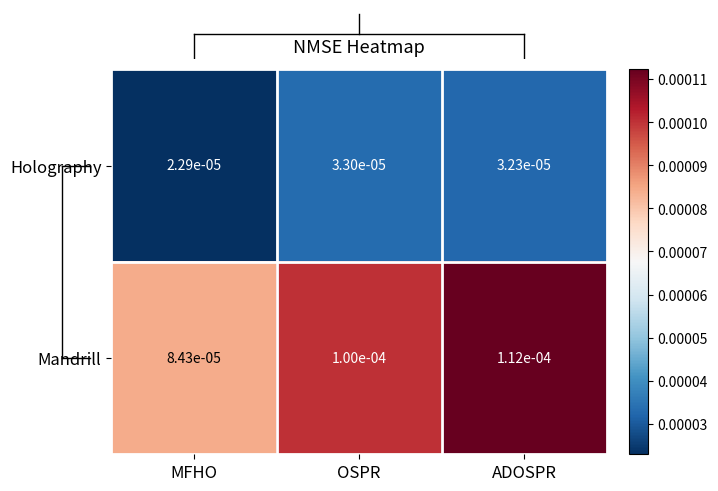

Which category has the lowest value across all series?

MFHO